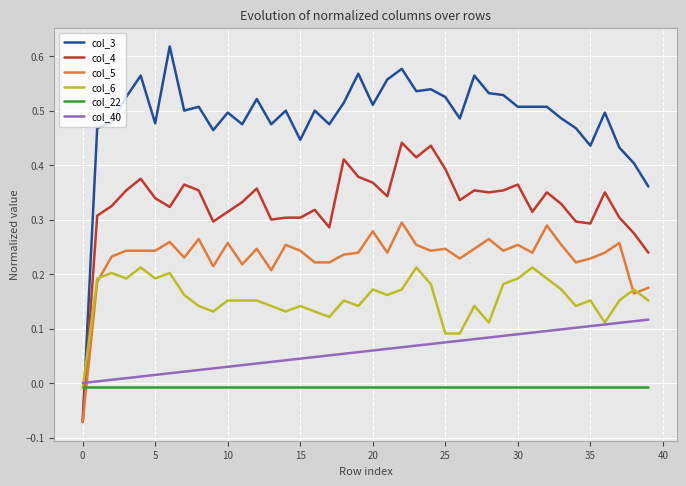

Which series has the largest range (max minus min)?

col_3